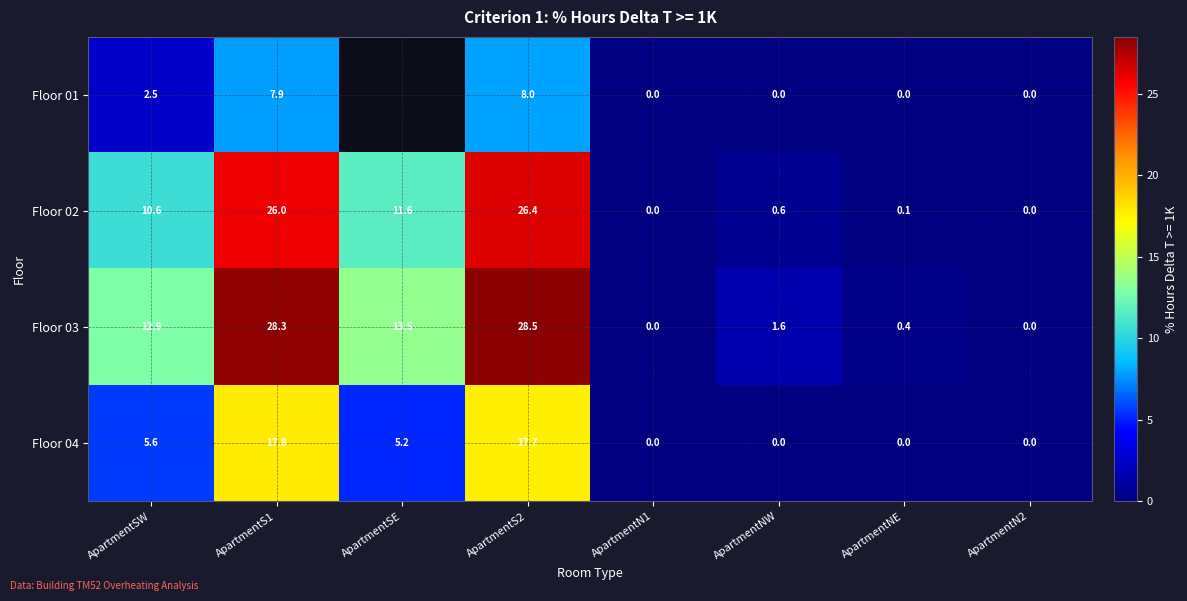

Is the value of Floor 02 at ApartmentS2 greater than the value of Floor 04 at ApartmentNW?

Yes